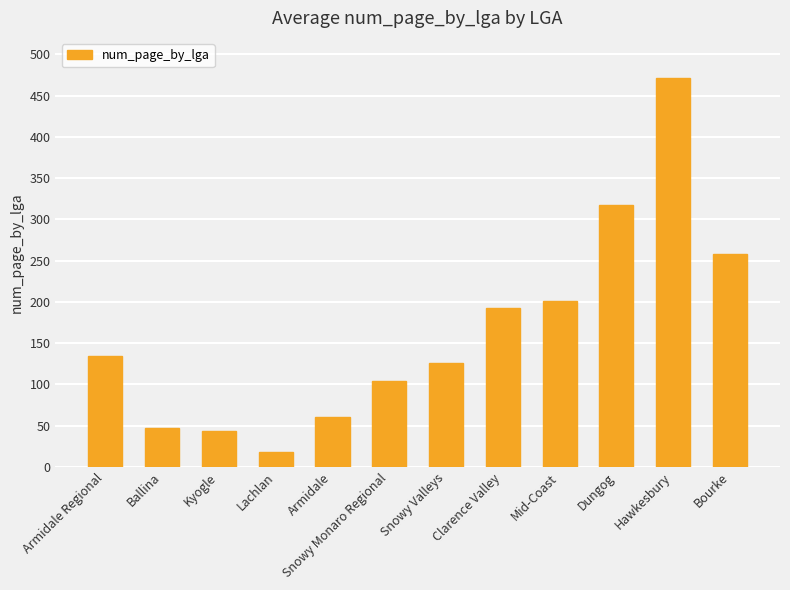

What is the change in value from Armidale Regional to Kyogle?

-92